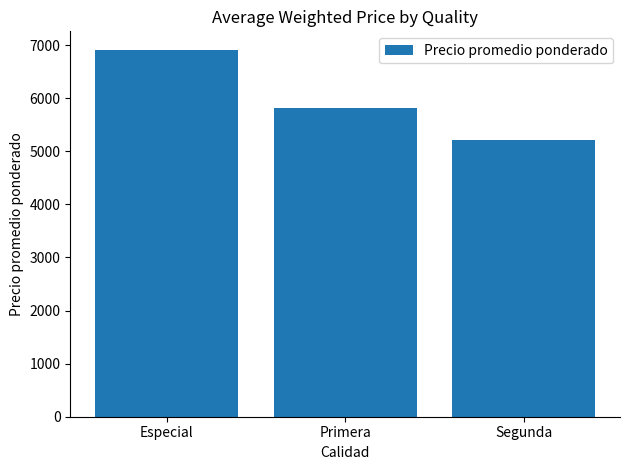

List the labels in order of value, largest first.

Especial, Primera, Segunda